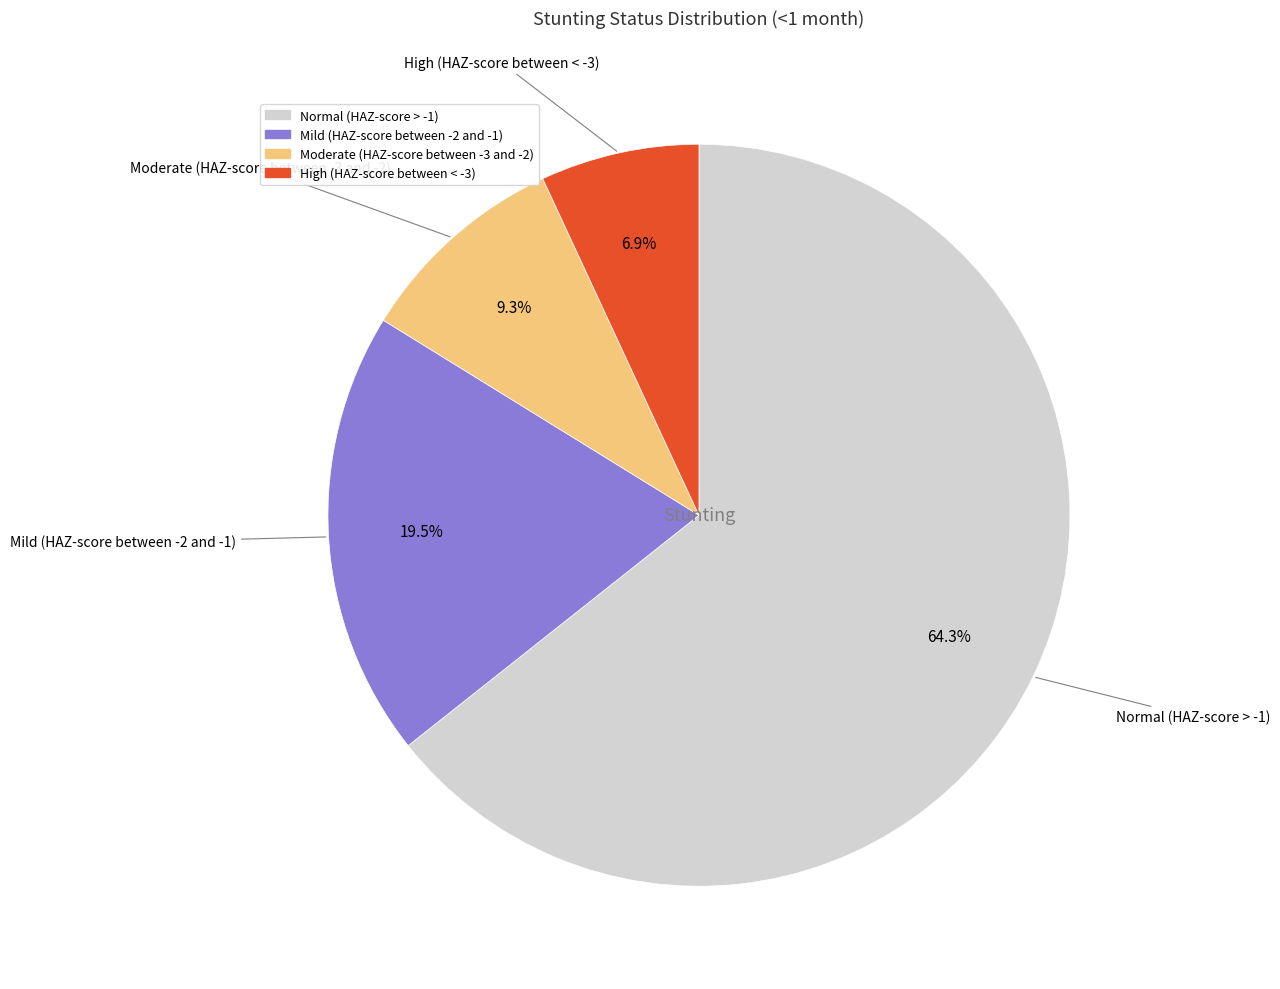

Rank the categories by value from lowest to highest.

High (HAZ-score between < -3), Moderate (HAZ-score between -3 and -2), Mild (HAZ-score between -2 and -1), Normal (HAZ-score > -1)